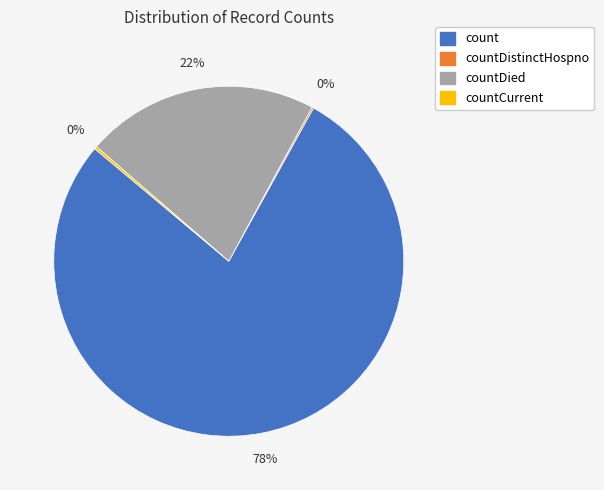

Is there any slice that represents more than half of the pie?

Yes